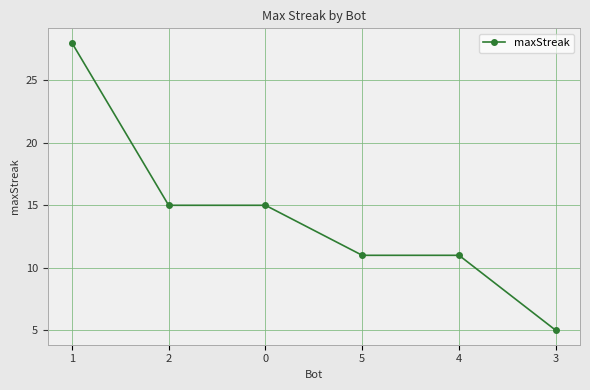

The chart shows a value of 11 at 4. True or false?

True